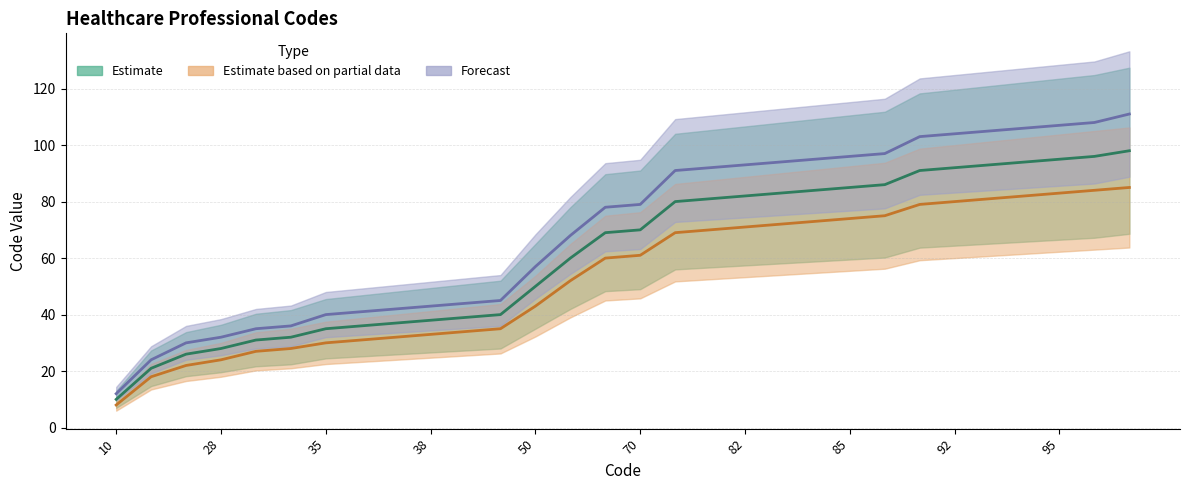

What is the maximum value shown in the chart?

111